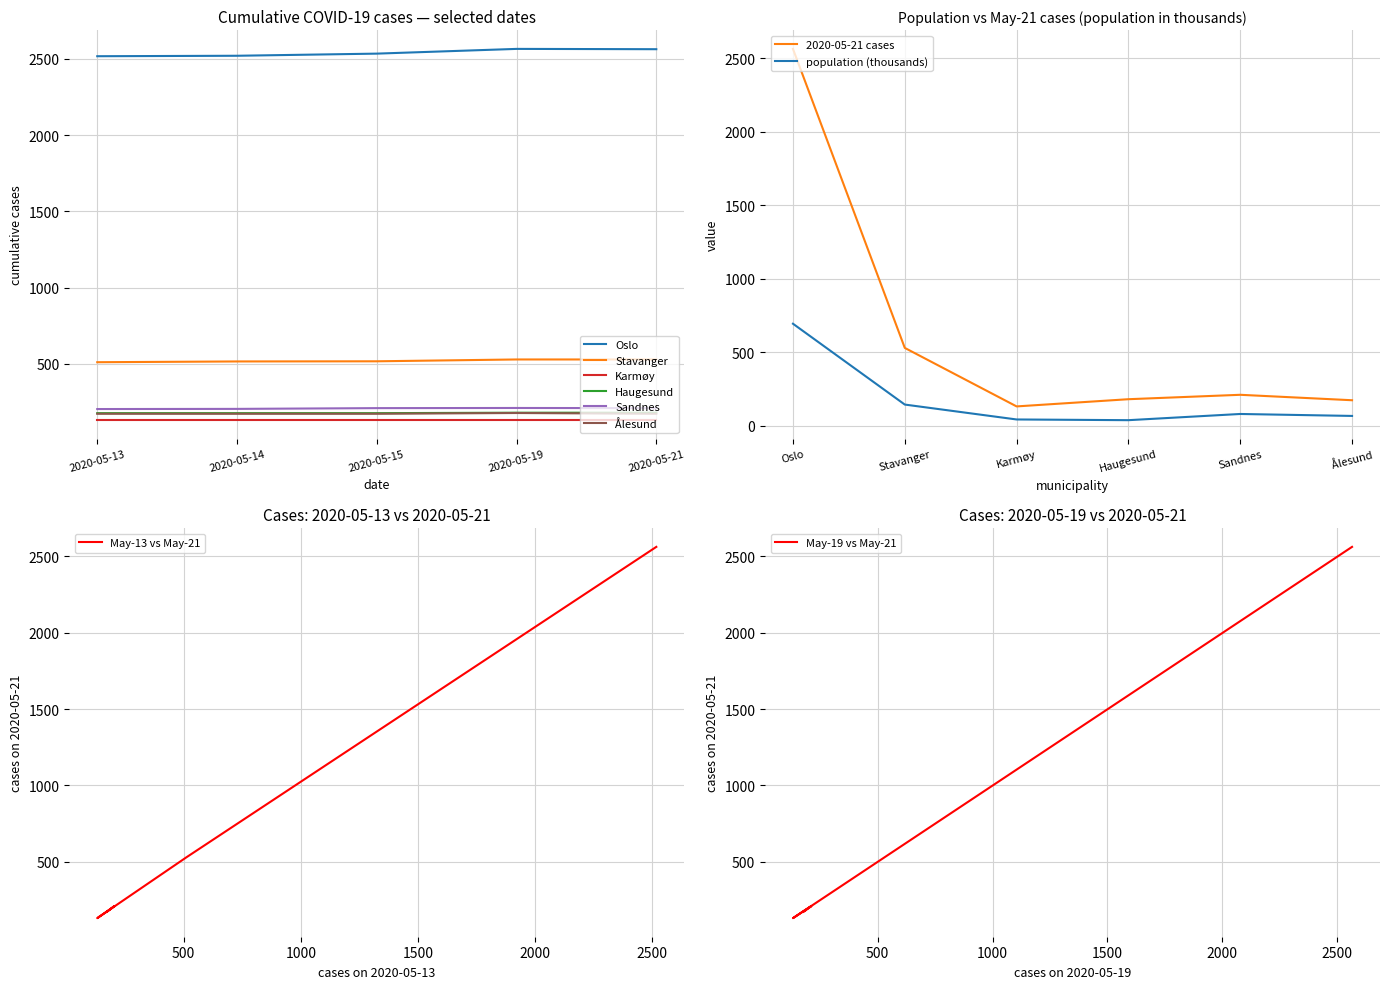

What is the maximum value shown in the chart?

2563.0